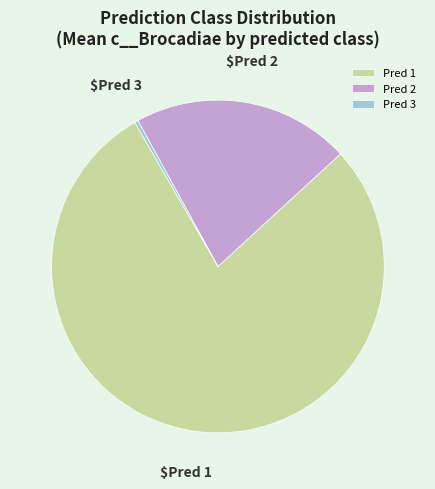

What is the majority slice?

Pred 1